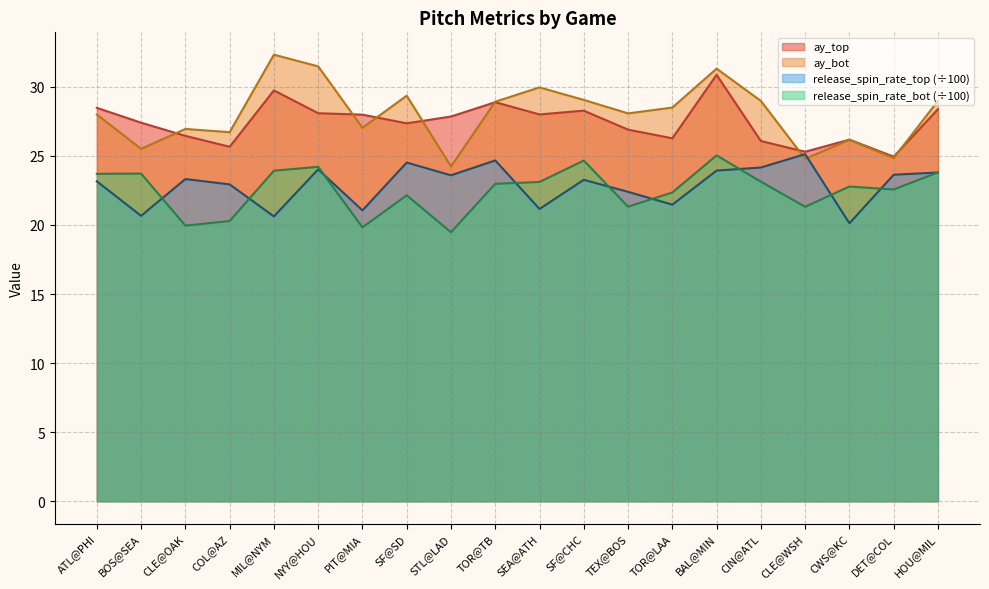

Reading left to right, list all the values displayed in this chart.

ay_top: ATL@PHI=28.5	BOS@SEA=27.4	CLE@OAK=26.4	COL@AZ=25.7	MIL@NYM=29.7	NYY@HOU=28.1	PIT@MIA=28.0	SF@SD=27.4	STL@LAD=27.8	TOR@TB=28.9	SEA@ATH=28.0	SF@CHC=28.3	TEX@BOS=26.9	TOR@LAA=26.3	BAL@MIN=30.9	CIN@ATL=26.1	CLE@WSH=25.3	CWS@KC=26.2	DET@COL=24.9	HOU@MIL=28.4
ay_bot: ATL@PHI=28.0	BOS@SEA=25.5	CLE@OAK=27.0	COL@AZ=26.7	MIL@NYM=32.3	NYY@HOU=31.5	PIT@MIA=27.0	SF@SD=29.4	STL@LAD=24.2	TOR@TB=28.9	SEA@ATH=30.0	SF@CHC=29.1	TEX@BOS=28.1	TOR@LAA=28.5	BAL@MIN=31.3	CIN@ATL=29.0	CLE@WSH=24.8	CWS@KC=26.2	DET@COL=24.8	HOU@MIL=29.0
release_spin_rate_top: ATL@PHI=23.2	BOS@SEA=20.7	CLE@OAK=23.3	COL@AZ=22.9	MIL@NYM=20.6	NYY@HOU=24.0	PIT@MIA=21.1	SF@SD=24.5	STL@LAD=23.6	TOR@TB=24.7	SEA@ATH=21.2	SF@CHC=23.3	TEX@BOS=22.4	TOR@LAA=21.5	BAL@MIN=23.9	CIN@ATL=24.2	CLE@WSH=25.1	CWS@KC=20.1	DET@COL=23.6	HOU@MIL=23.8
release_spin_rate_bot: ATL@PHI=23.7	BOS@SEA=23.7	CLE@OAK=20.0	COL@AZ=20.3	MIL@NYM=23.9	NYY@HOU=24.2	PIT@MIA=19.8	SF@SD=22.1	STL@LAD=19.5	TOR@TB=23.0	SEA@ATH=23.1	SF@CHC=24.7	TEX@BOS=21.3	TOR@LAA=22.4	BAL@MIN=25.0	CIN@ATL=23.1	CLE@WSH=21.3	CWS@KC=22.8	DET@COL=22.6	HOU@MIL=23.8